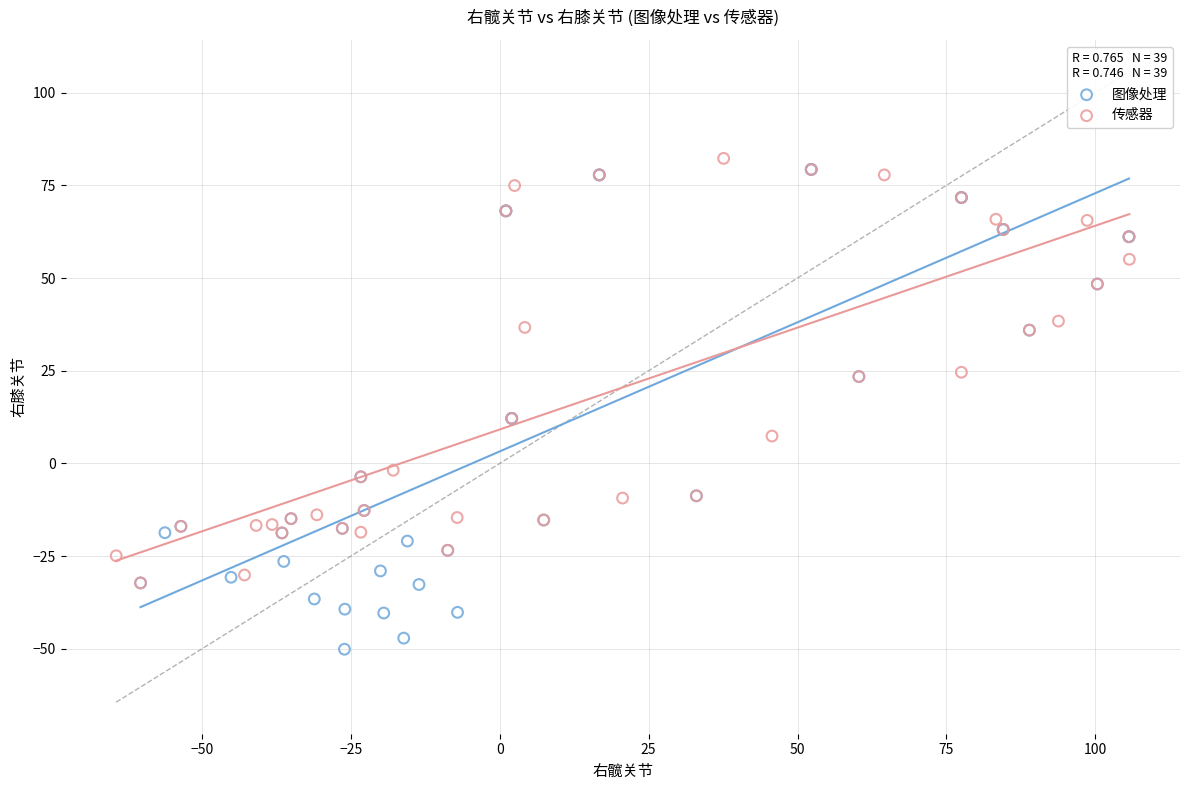

Which series contains the lowest Y value?

图像处理